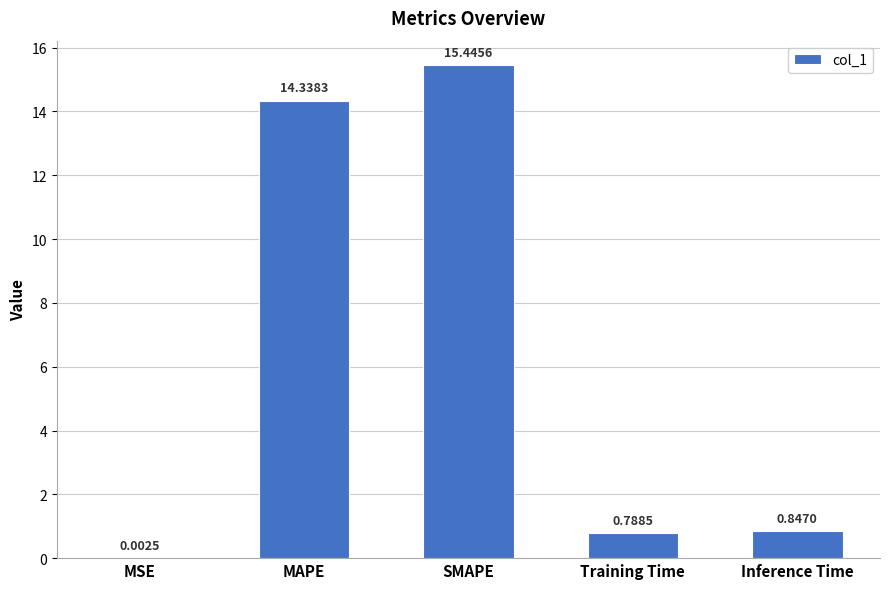

Which has a higher value, Training Time or MAPE?

MAPE